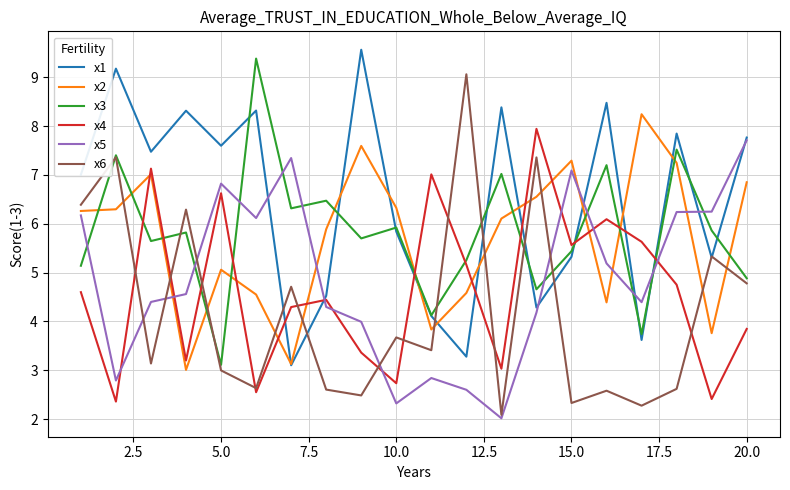

What is the lowest value of the x2 series?

3.0